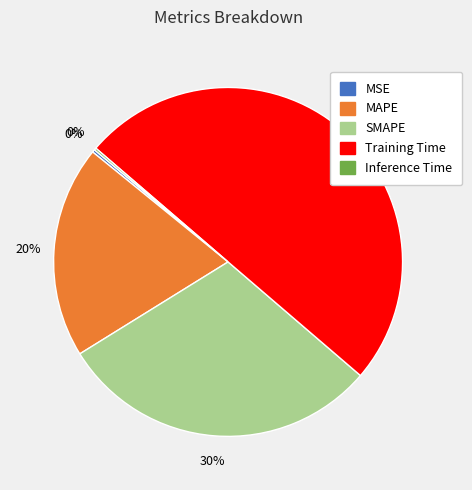

Is the sum of Training Time and MAPE greater than half?

Yes